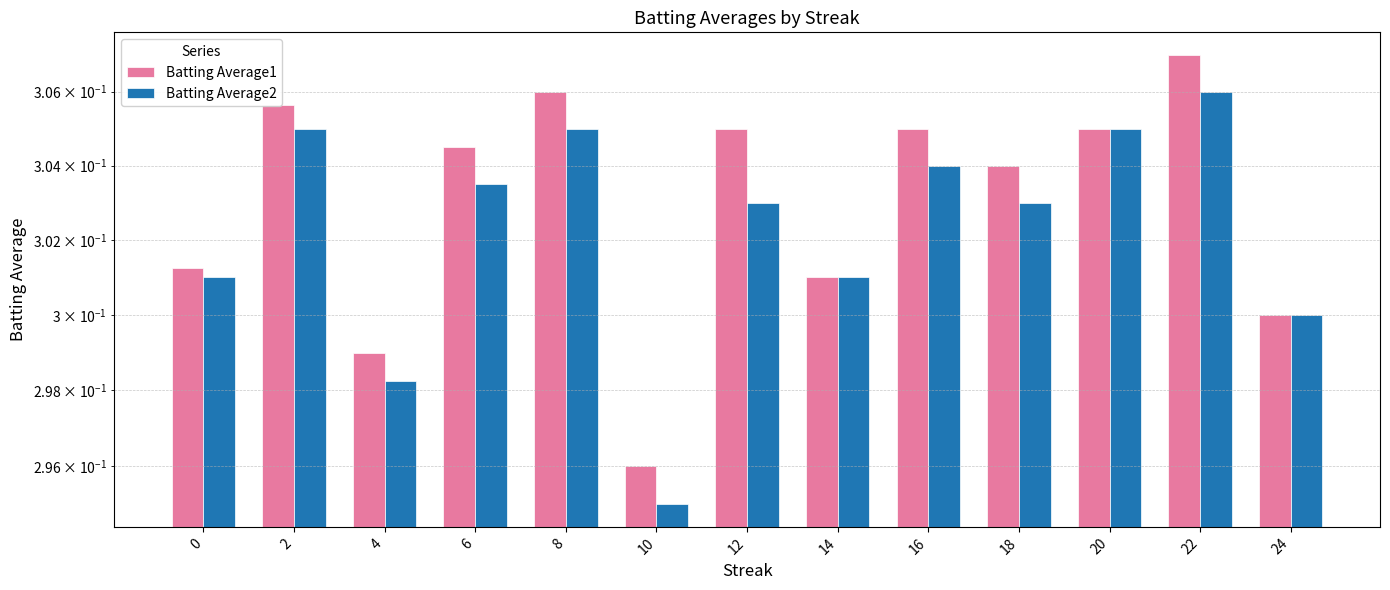

Which series has the largest total across all categories?

Batting Average1